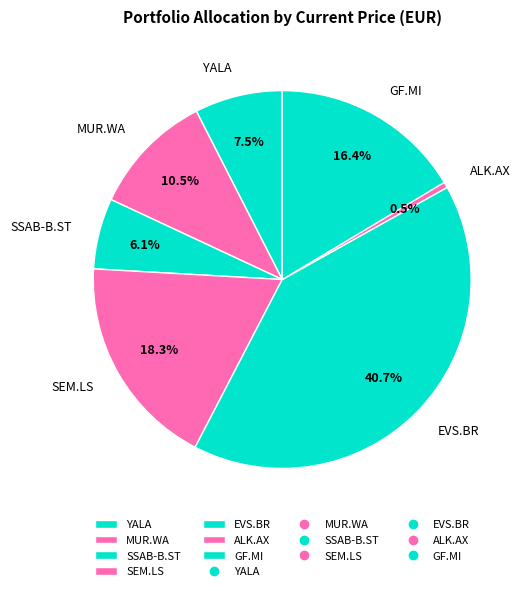

Rank the categories by value from lowest to highest.

ALK.AX, SSAB-B.ST, YALA, MUR.WA, GF.MI, SEM.LS, EVS.BR